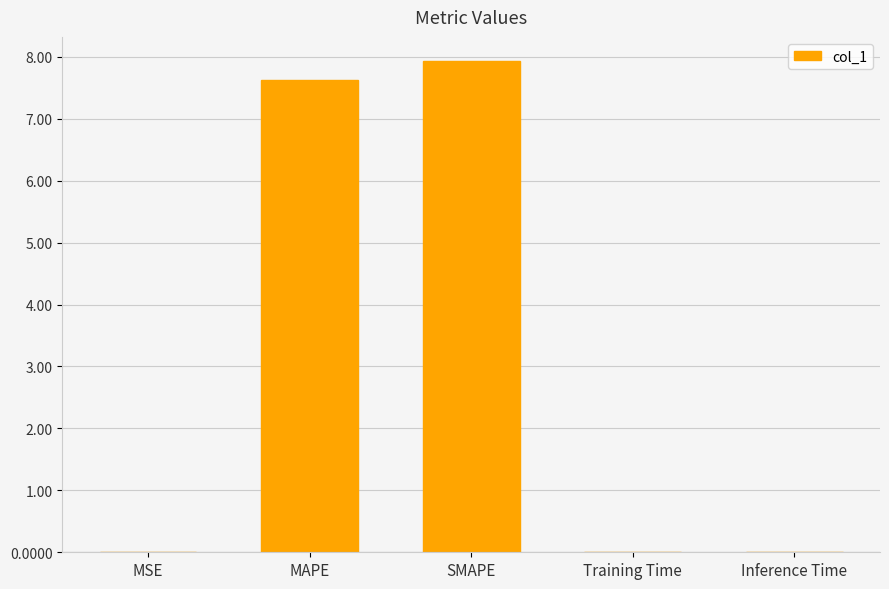

Is it true that the value at SMAPE is 7.9?

True